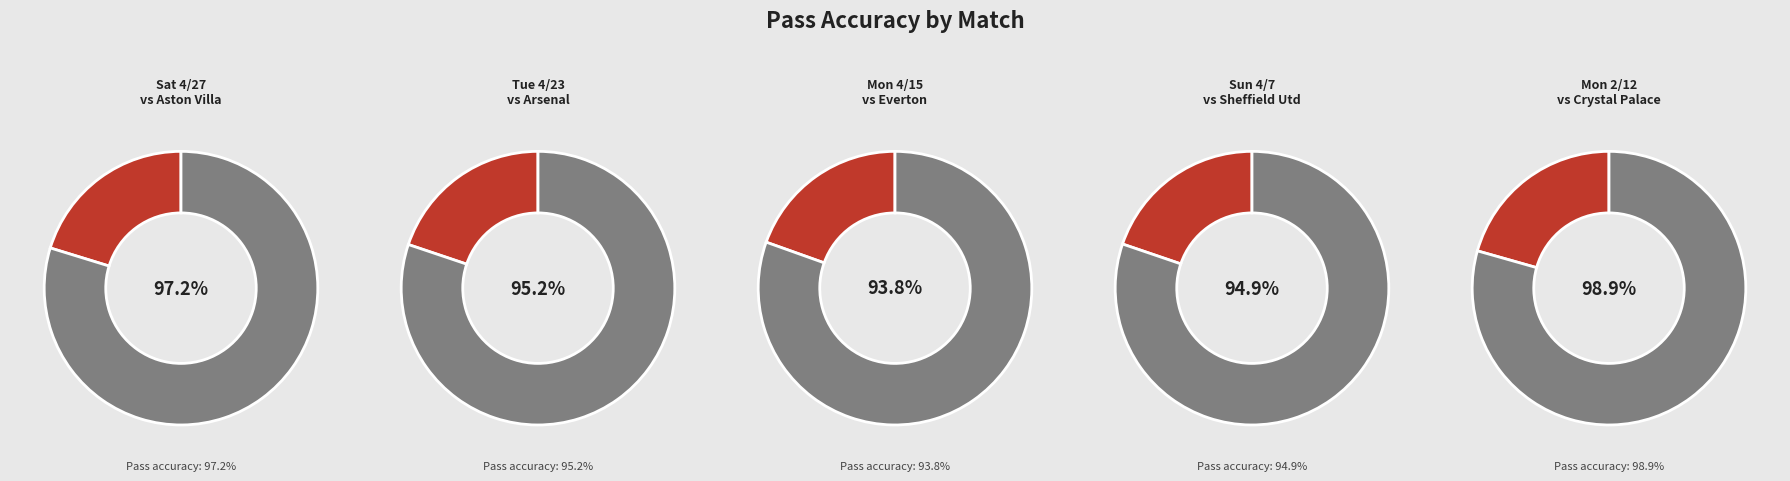

How many slices are in this pie chart?

5